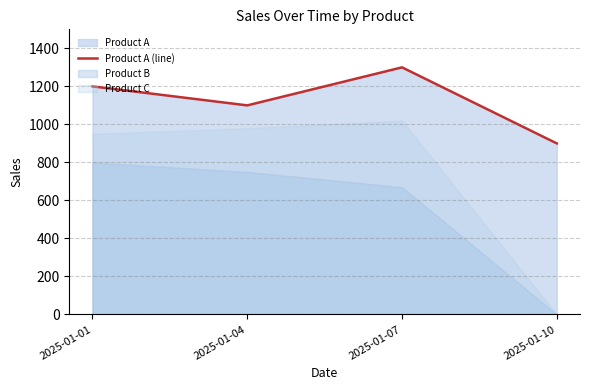

Which has a higher value, 2025-01-10 or 2025-01-04?

2025-01-04